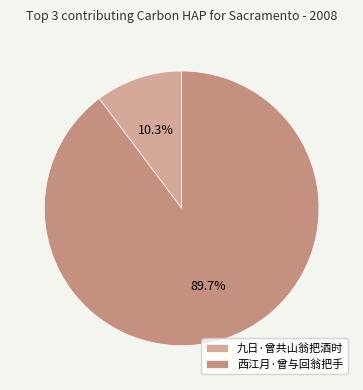

Which category has the smallest portion of the pie?

九日·曾共山翁把酒时